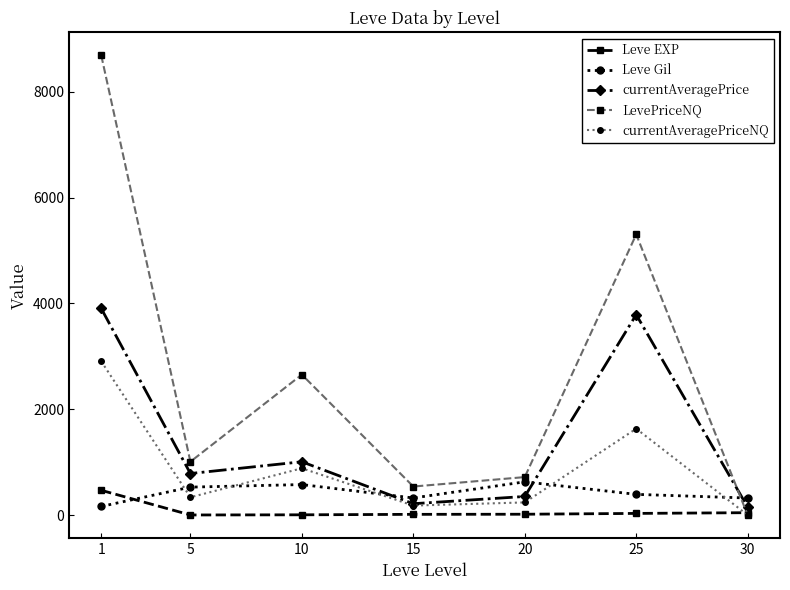

What is the average value of the Leve EXP series?

83.4